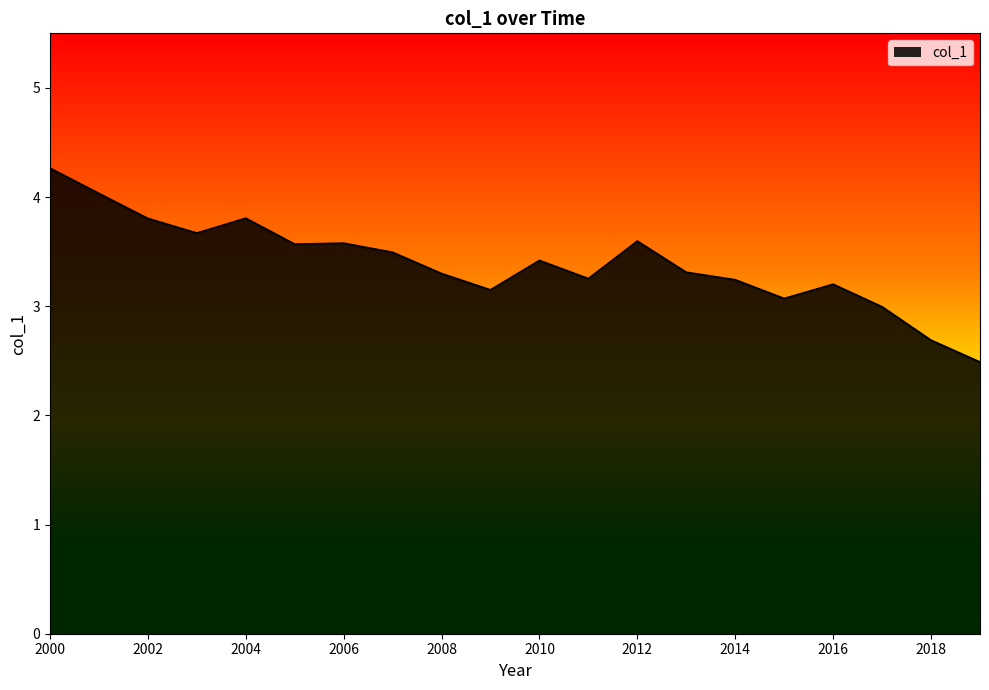

What is the sum of all values?

67.9